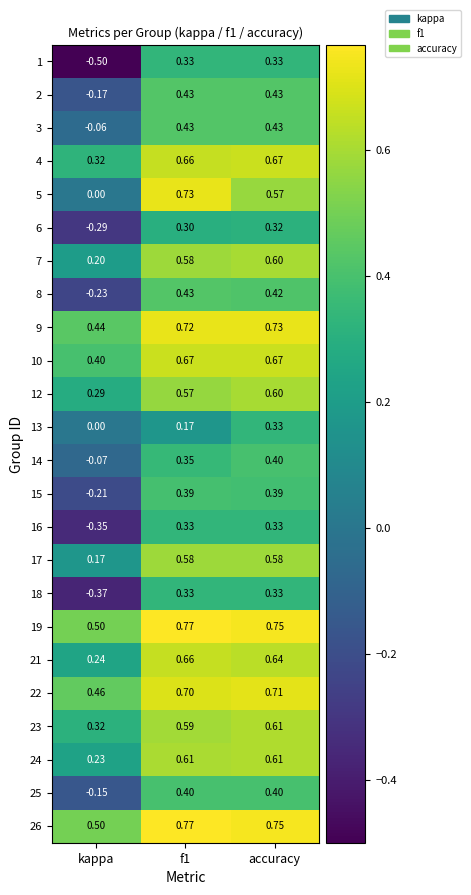

Where is 24 nearest to the value 0?

kappa